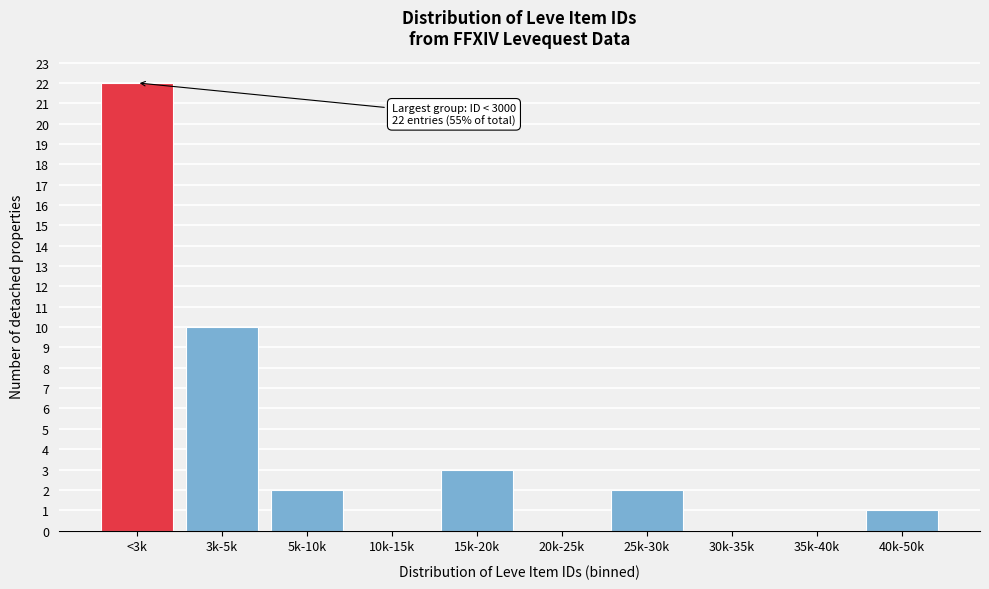

Reading left to right, transcribe all the data shown in this chart.

<3k=22	3k-5k=10	5k-10k=2	10k-15k=0	15k-20k=3	20k-25k=0	25k-30k=2	30k-35k=0	35k-40k=0	40k-50k=1